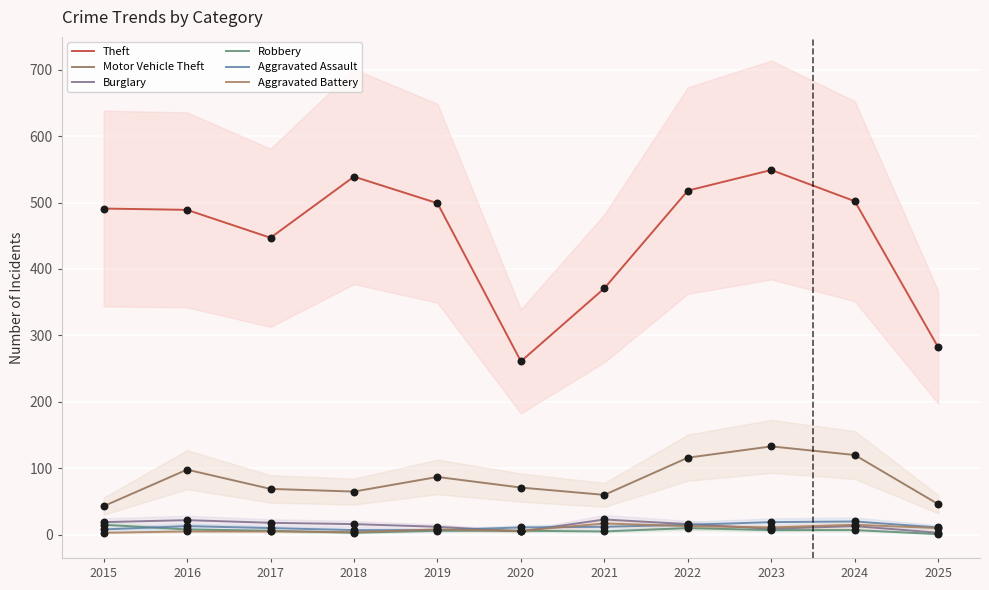

At how many categories does at least one series exceed 180?

11